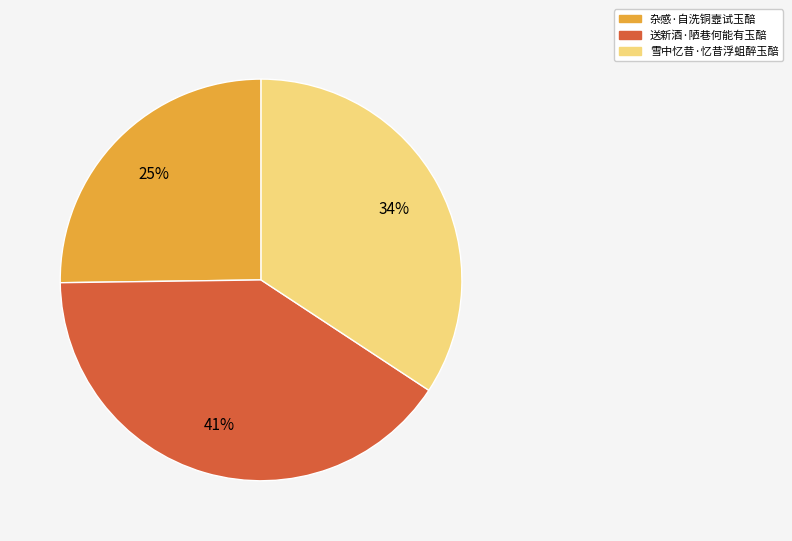

Which slice is the smallest?

杂感·自洗铜壼试玉醅